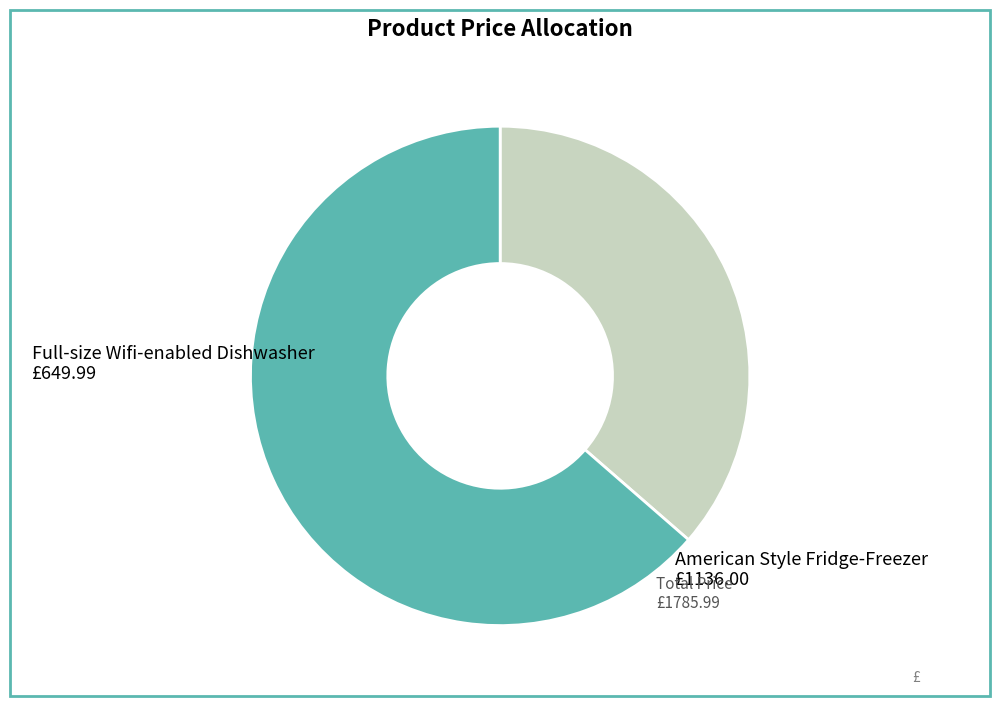

Is it true that American Style Fridge-Freezer is 64% of the pie?

True